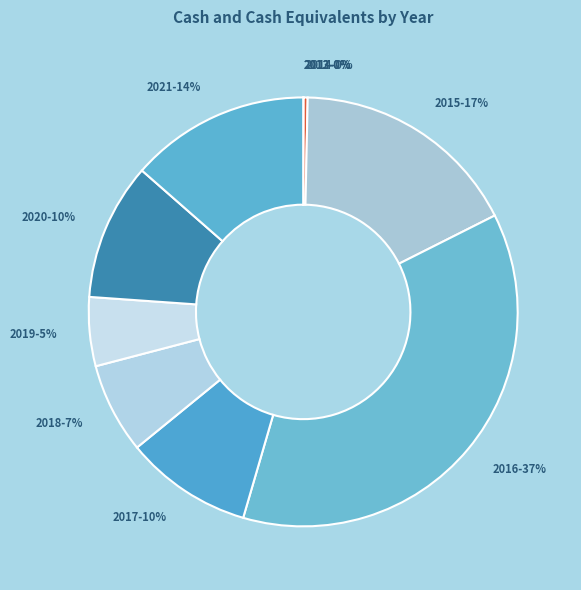

Count the number of slices in the pie.

10